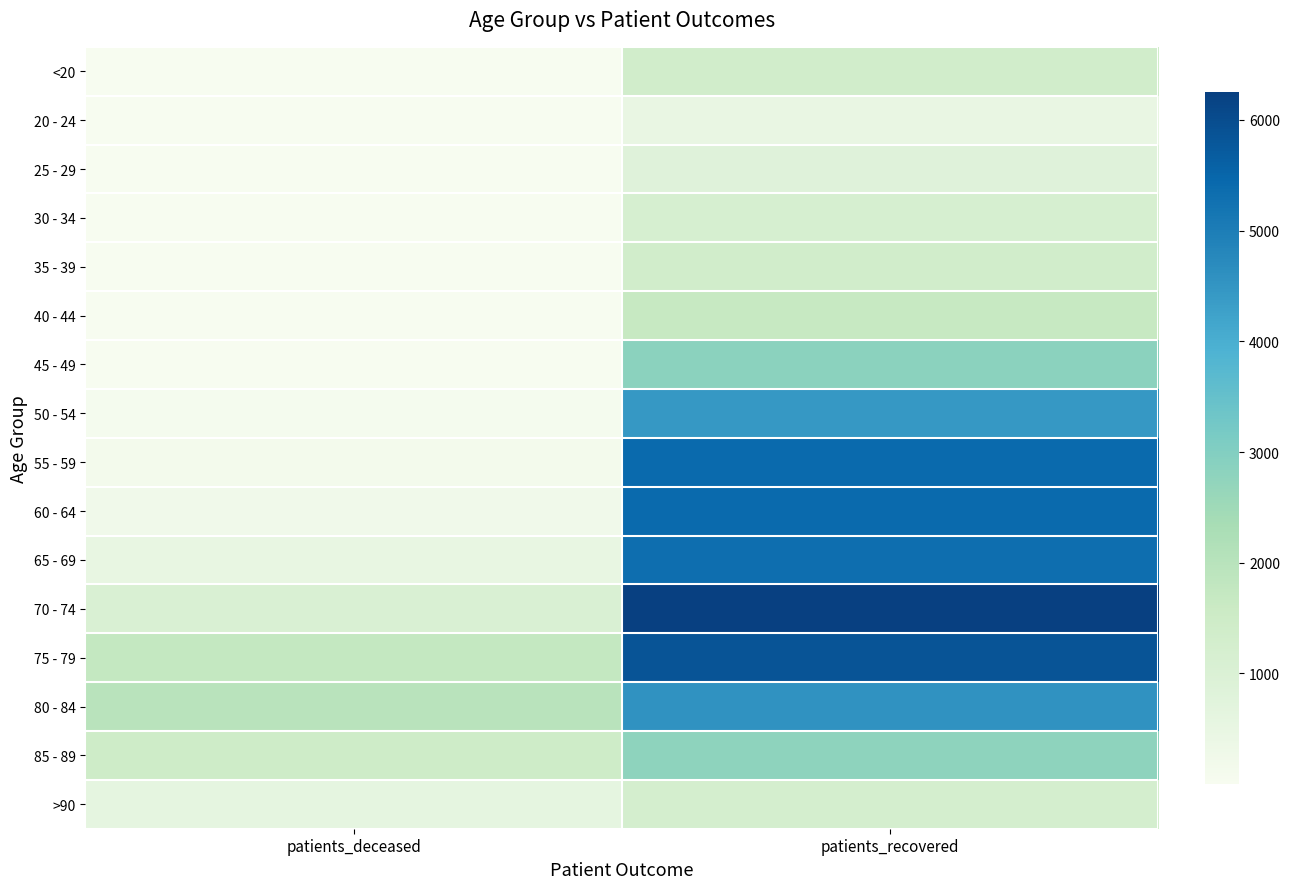

Count the number of categories in the chart.

2